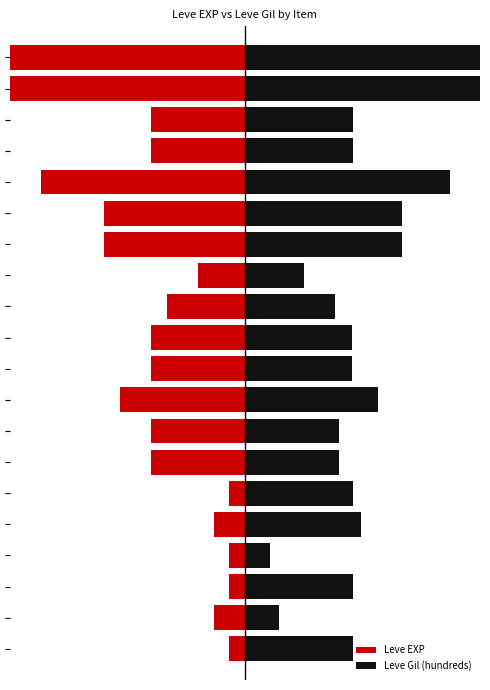

What is the highest value of the Leve EXP series?

-1.0